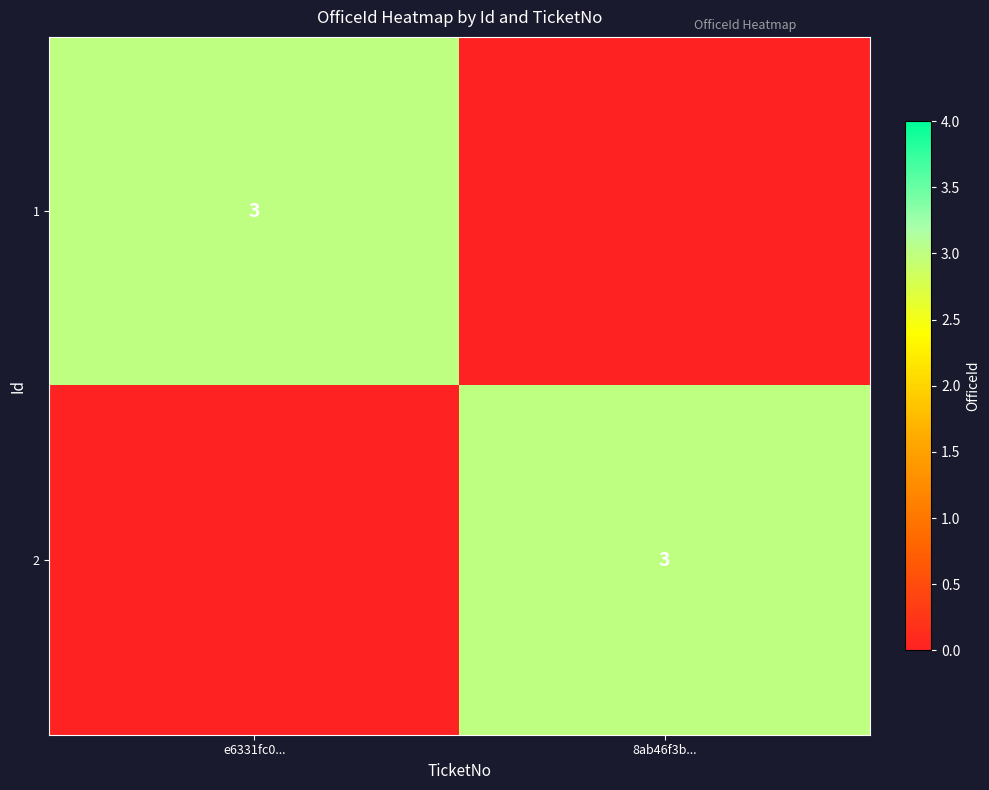

True or false: 2 has a value of 5 at 8ab46f3b....

False